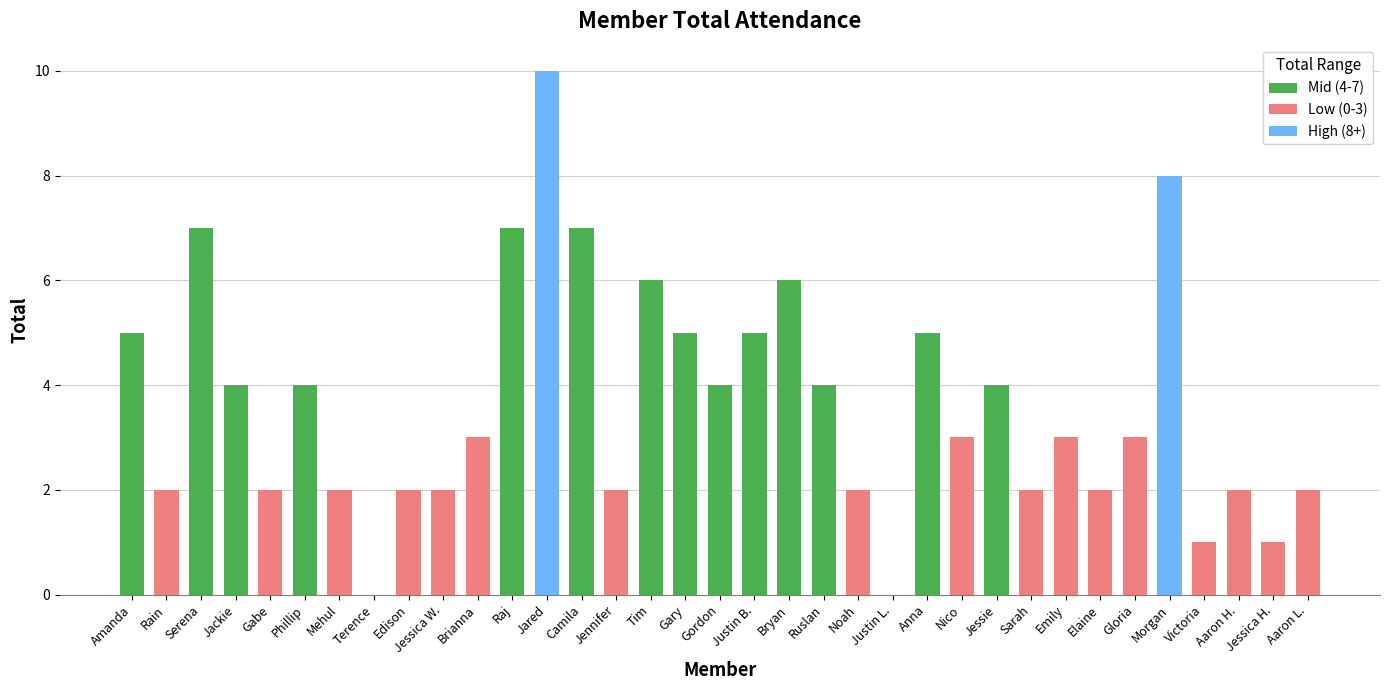

What is the sum of the values at Raj and Elaine?

9